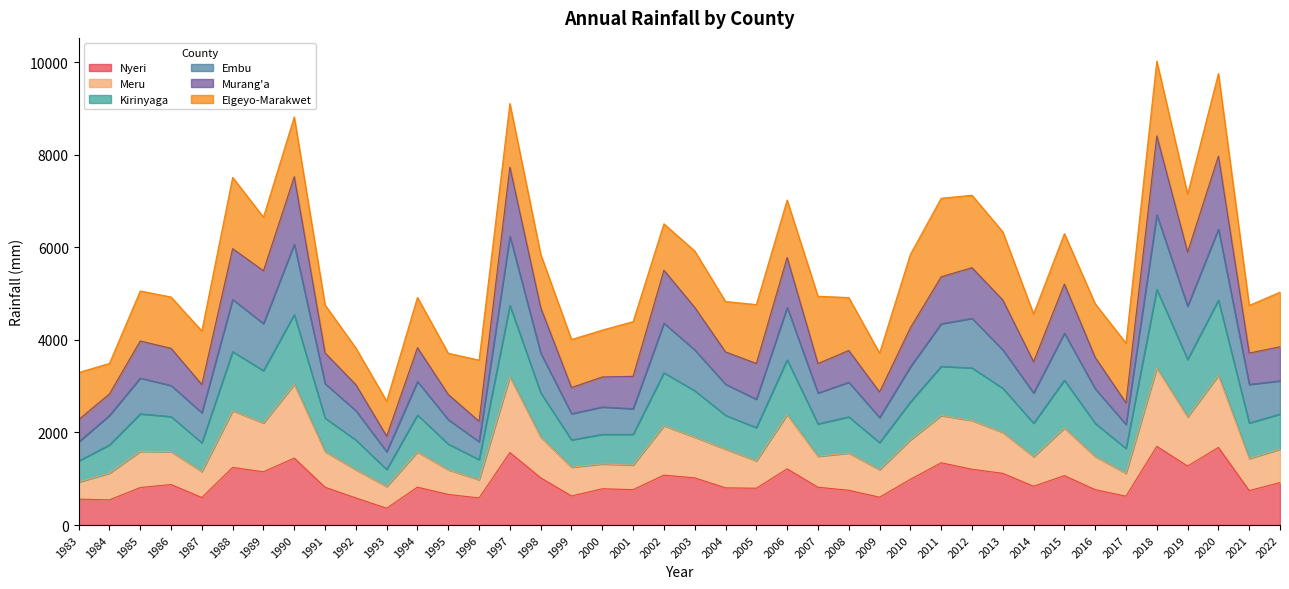

List the labels in order of Murang'a value, smallest first.

1993, 1983, 1984, 1996, 1995, 2009, 1992, 2017, 1999, 1987, 2000, 2001, 2014, 2021, 1991, 2005, 2016, 2004, 2008, 1994, 1986, 2007, 2022, 1985, 2010, 1998, 2003, 2015, 2013, 2002, 1989, 2006, 2011, 2012, 2019, 1988, 1990, 1997, 2020, 2018